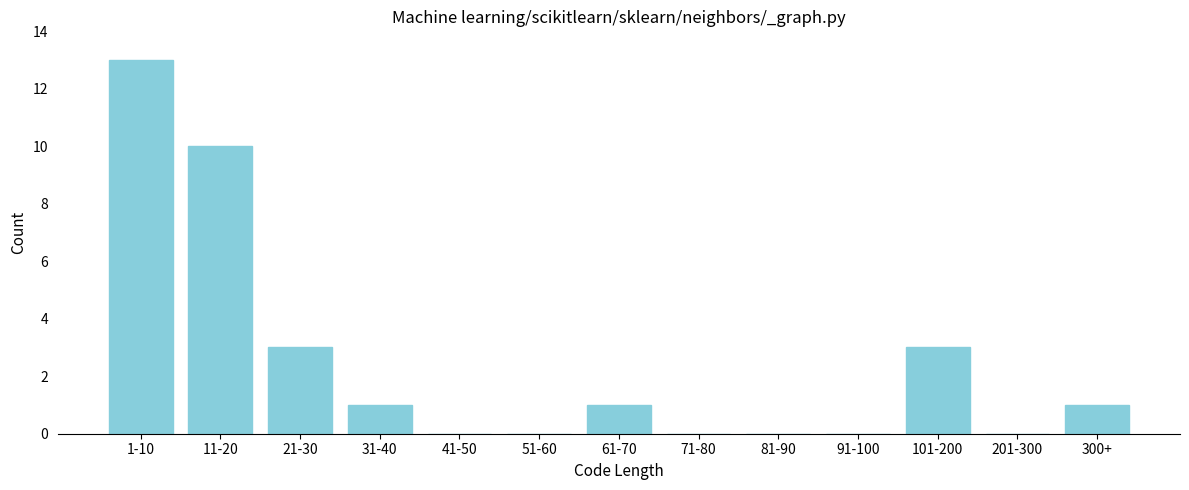

Reading left to right, list all the values displayed in this chart.

1-10=13	11-20=10	21-30=3	31-40=1	41-50=0	51-60=0	61-70=1	71-80=0	81-90=0	91-100=0	101-200=3	201-300=0	300+=1